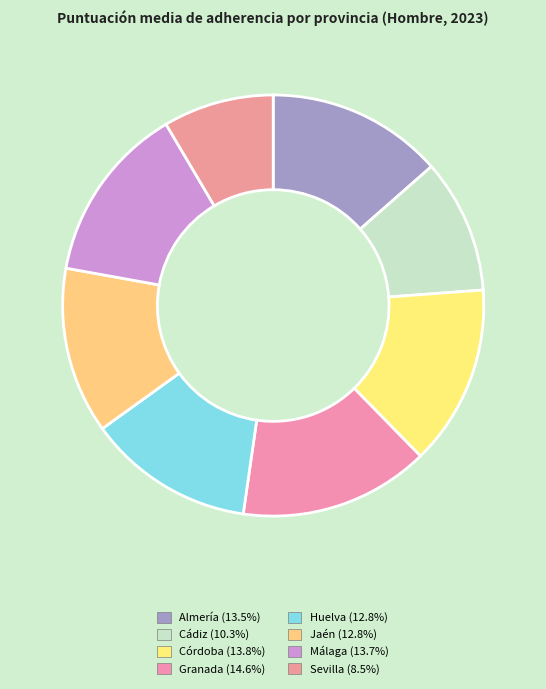

The Jaén slice represents 13% of the pie. True or false?

True